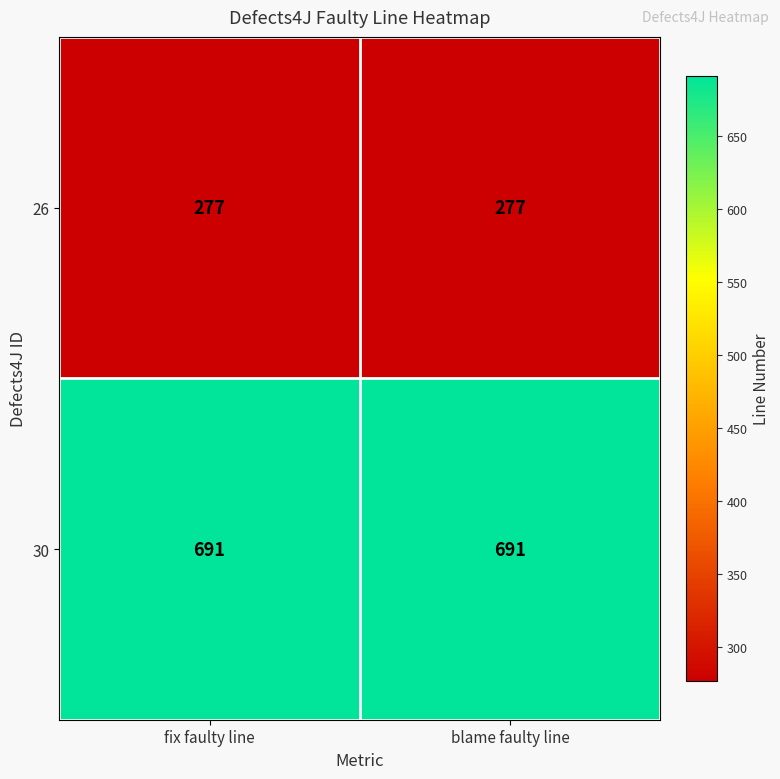

What is the minimum value shown in the chart?

277